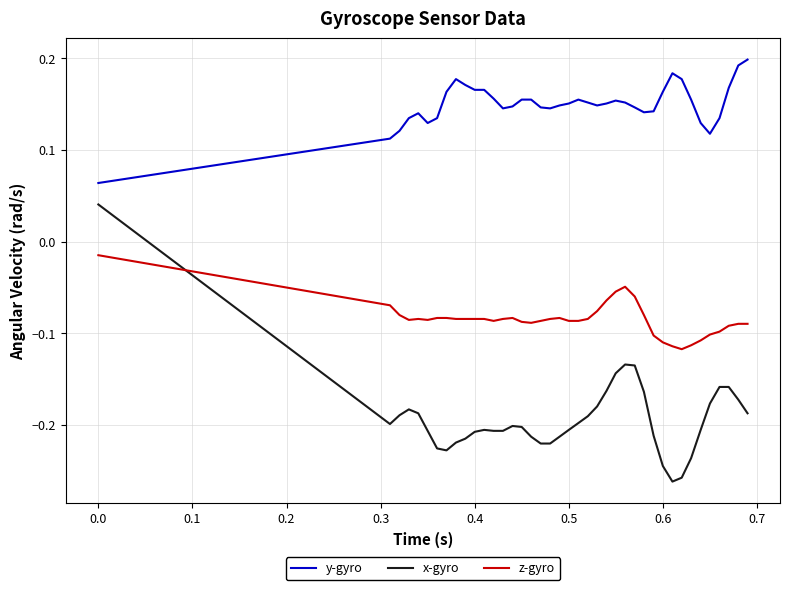

True or false: z-gyro and y-gyro intersect in this chart.

False